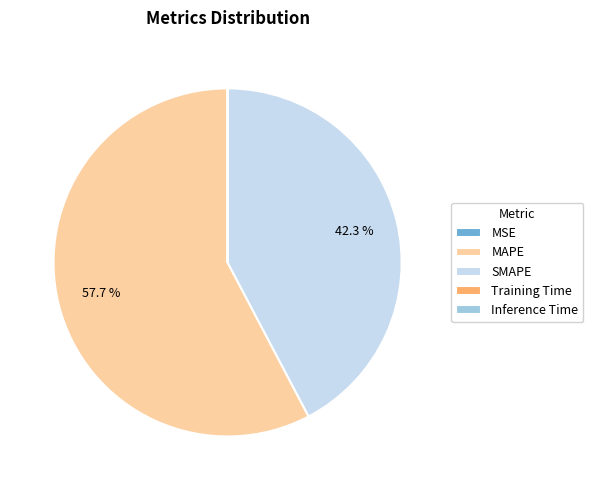

What portion of the pie excludes MAPE?

42.3%